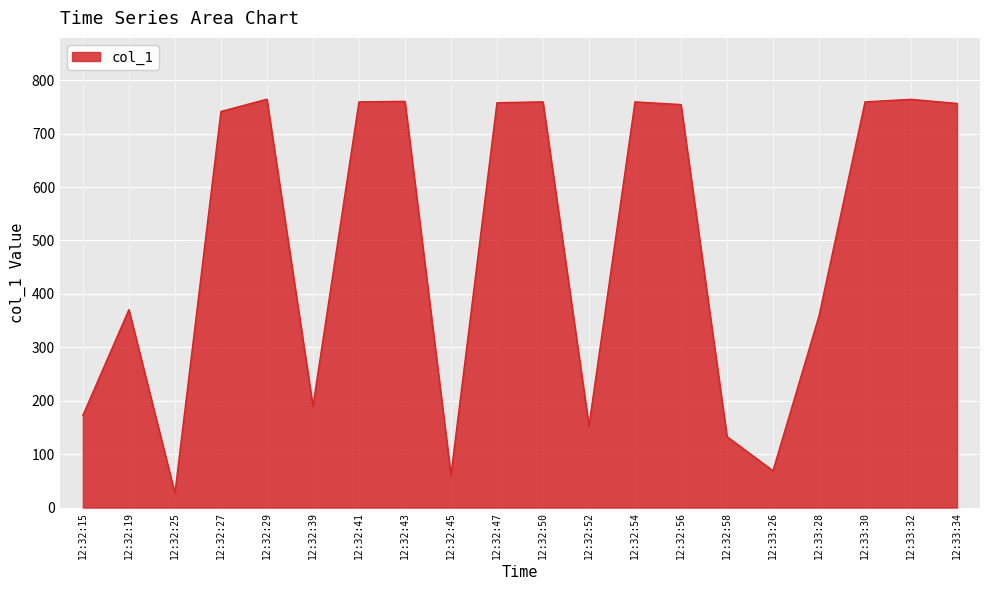

What is the difference between the maximum and minimum values?

737.5